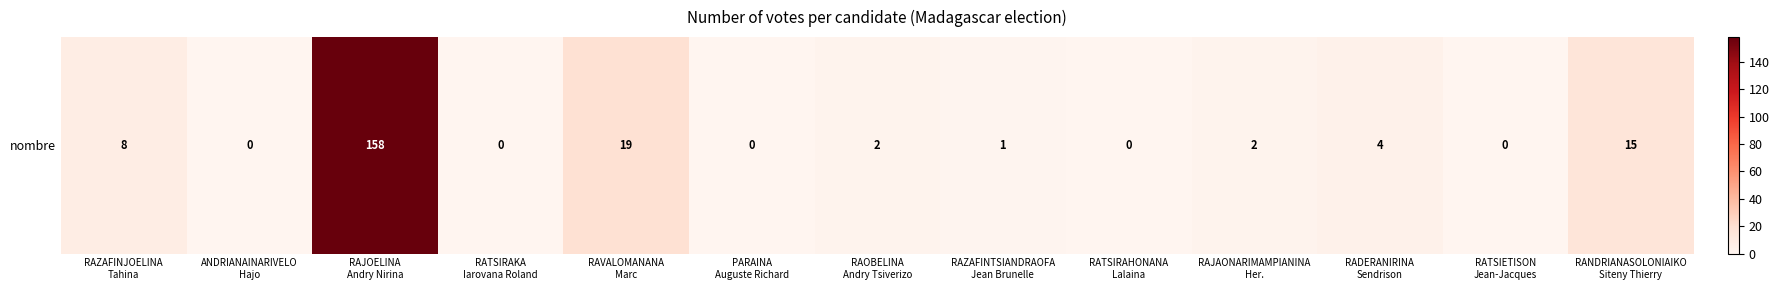

What value does the data have at RAJAONARIMAMPIANINA
Her.?

2